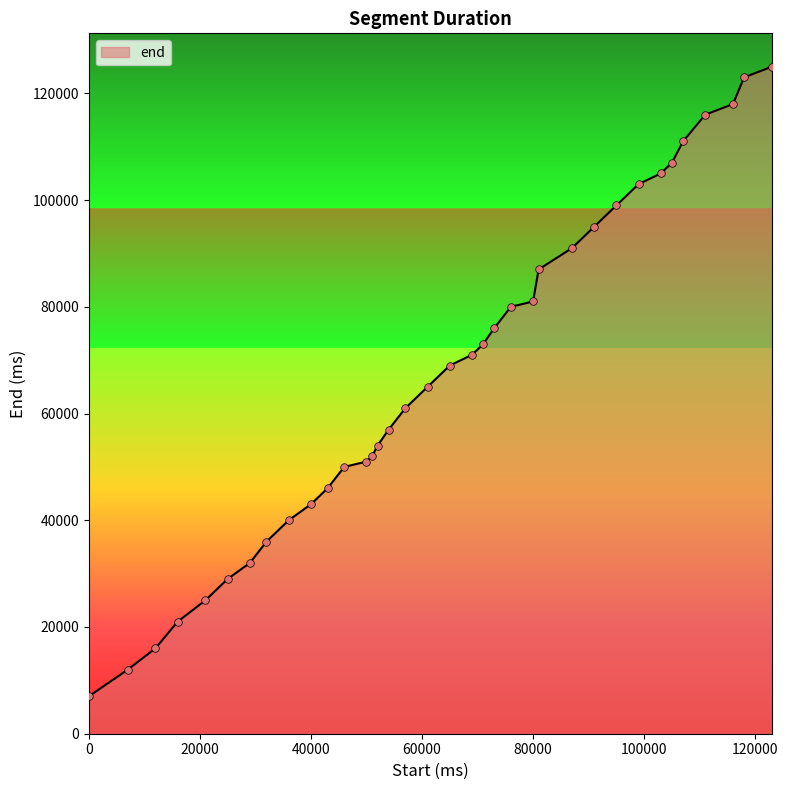

What is the minimum value shown in the chart?

7000